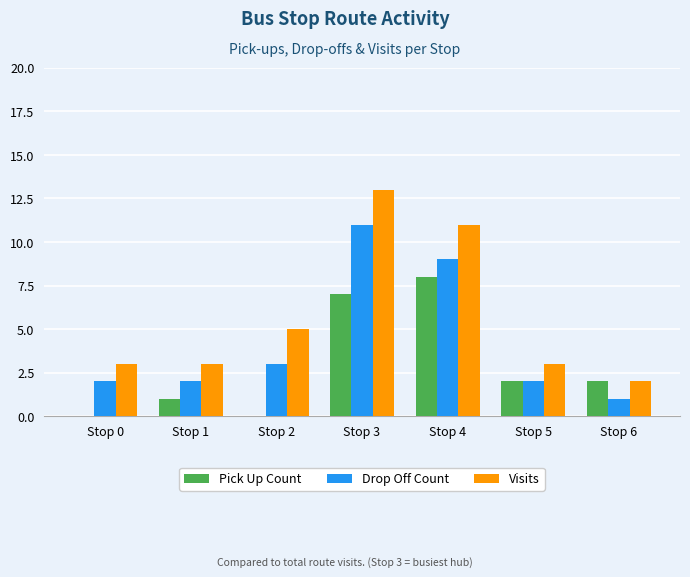

What is the difference between the Drop Off Count values at Stop 3 and Stop 0?

9